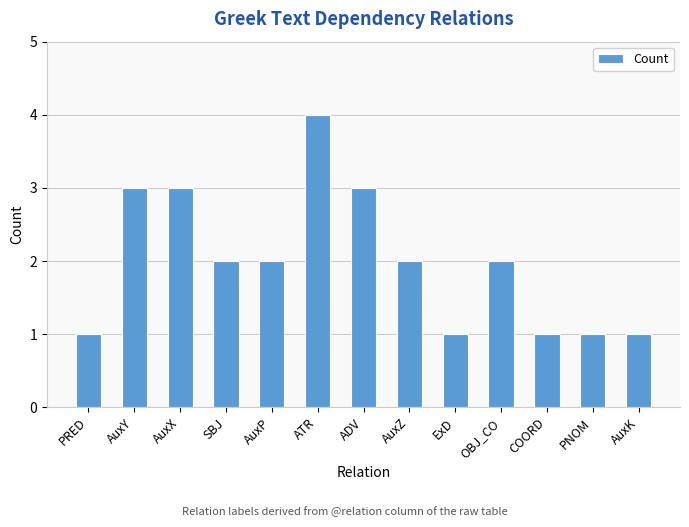

What is the average value?

2